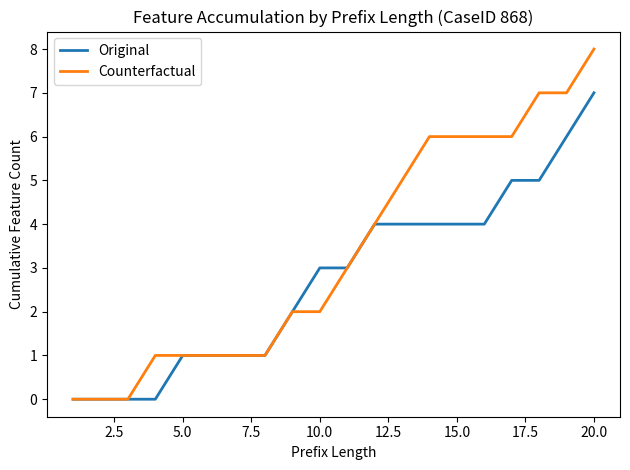

Rank the series by their average value, from lowest to highest.

Original, Counterfactual